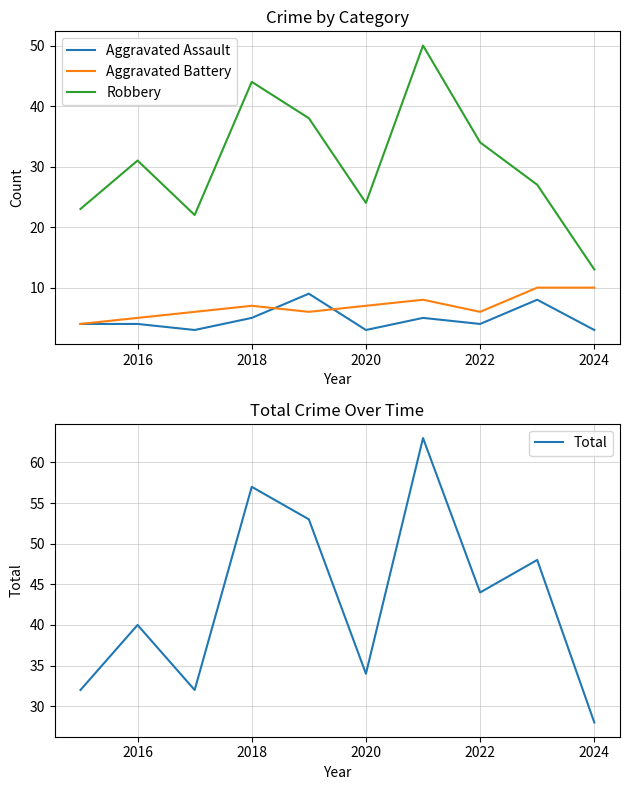

True or false: Aggravated Battery has a value of 6 at 2022.

True